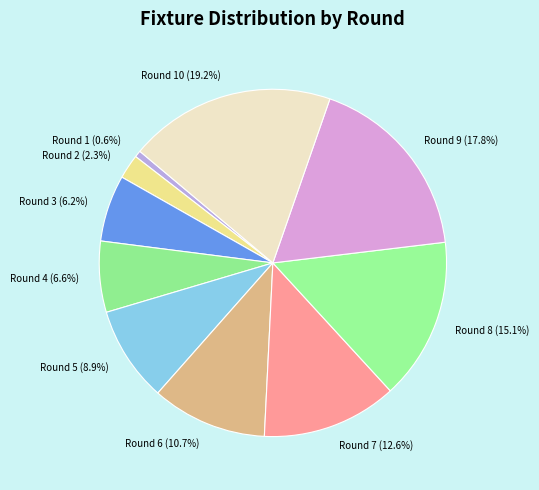

Which slice is the largest?

Round 10